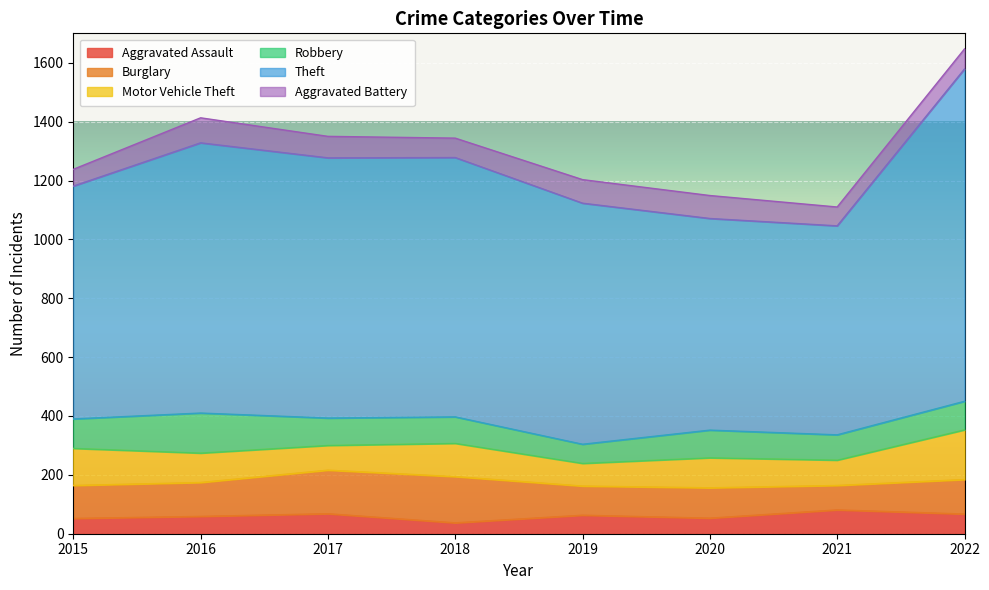

At how many categories does at least one series exceed 53?

8